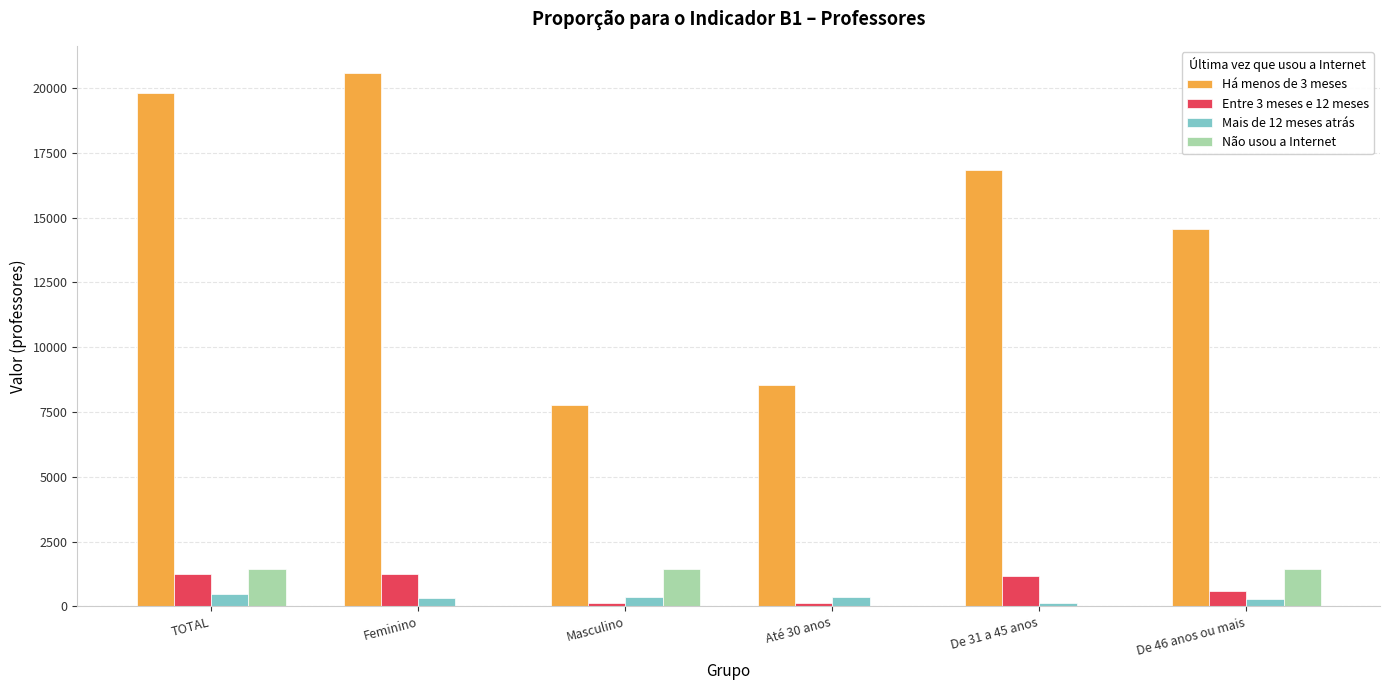

The value of Não usou a Internet at De 46 anos ou mais is 1424.9. True or false?

True